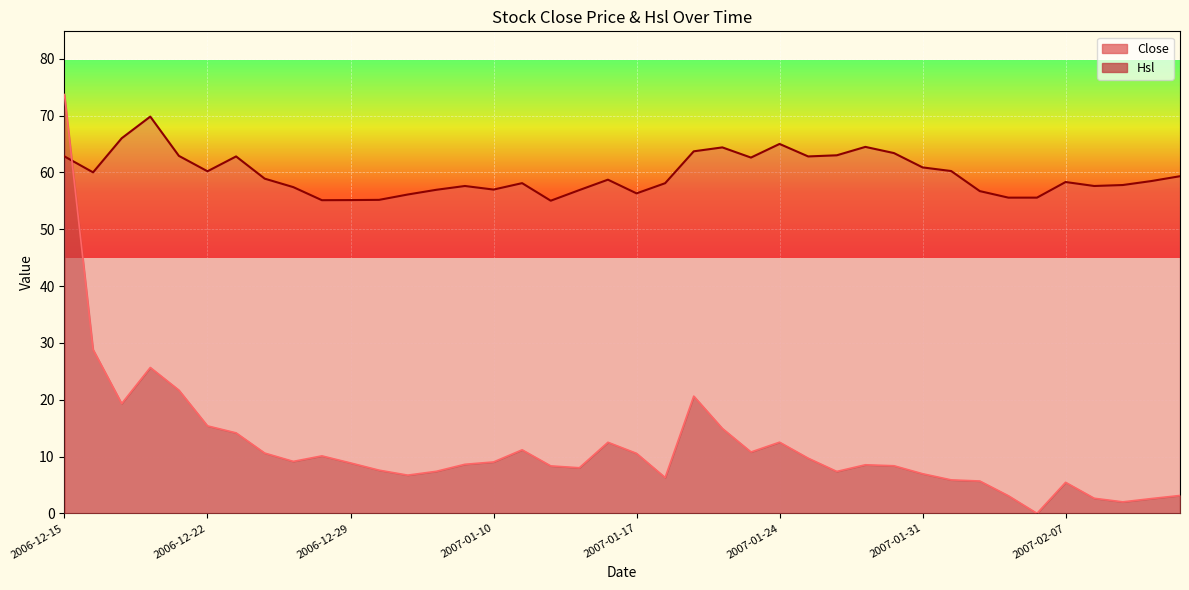

What is the label of the 18th point from the right?

2007-01-19